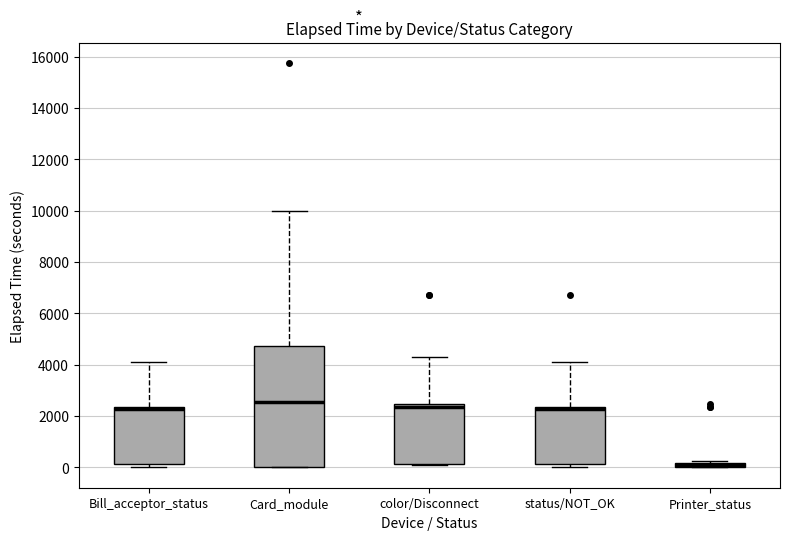

Where is the lower edge of the box for color/Disconnect on the y-axis? The values are not printed on the chart, so give them approximately, as read against the axis.

200